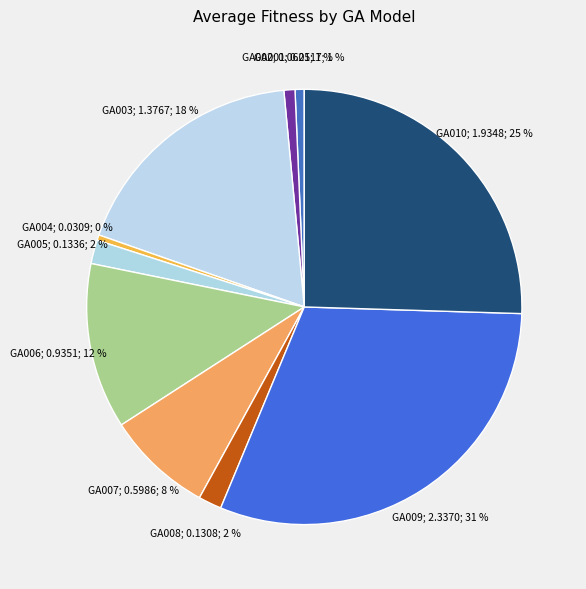

Rank the categories by value from highest to lowest.

GA009, GA010, GA003, GA006, GA007, GA005, GA008, GA002, GA001, GA004